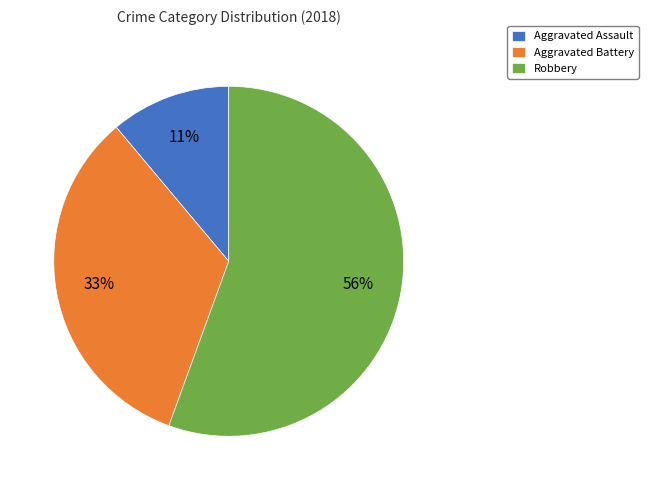

Is it true that Robbery is 69% of the pie?

False